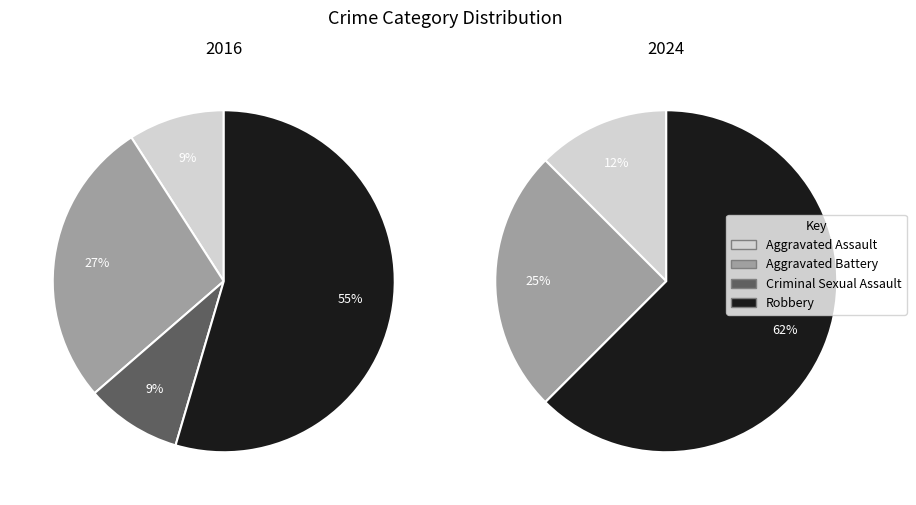

Does values_2024 represent more than half of the total?

No